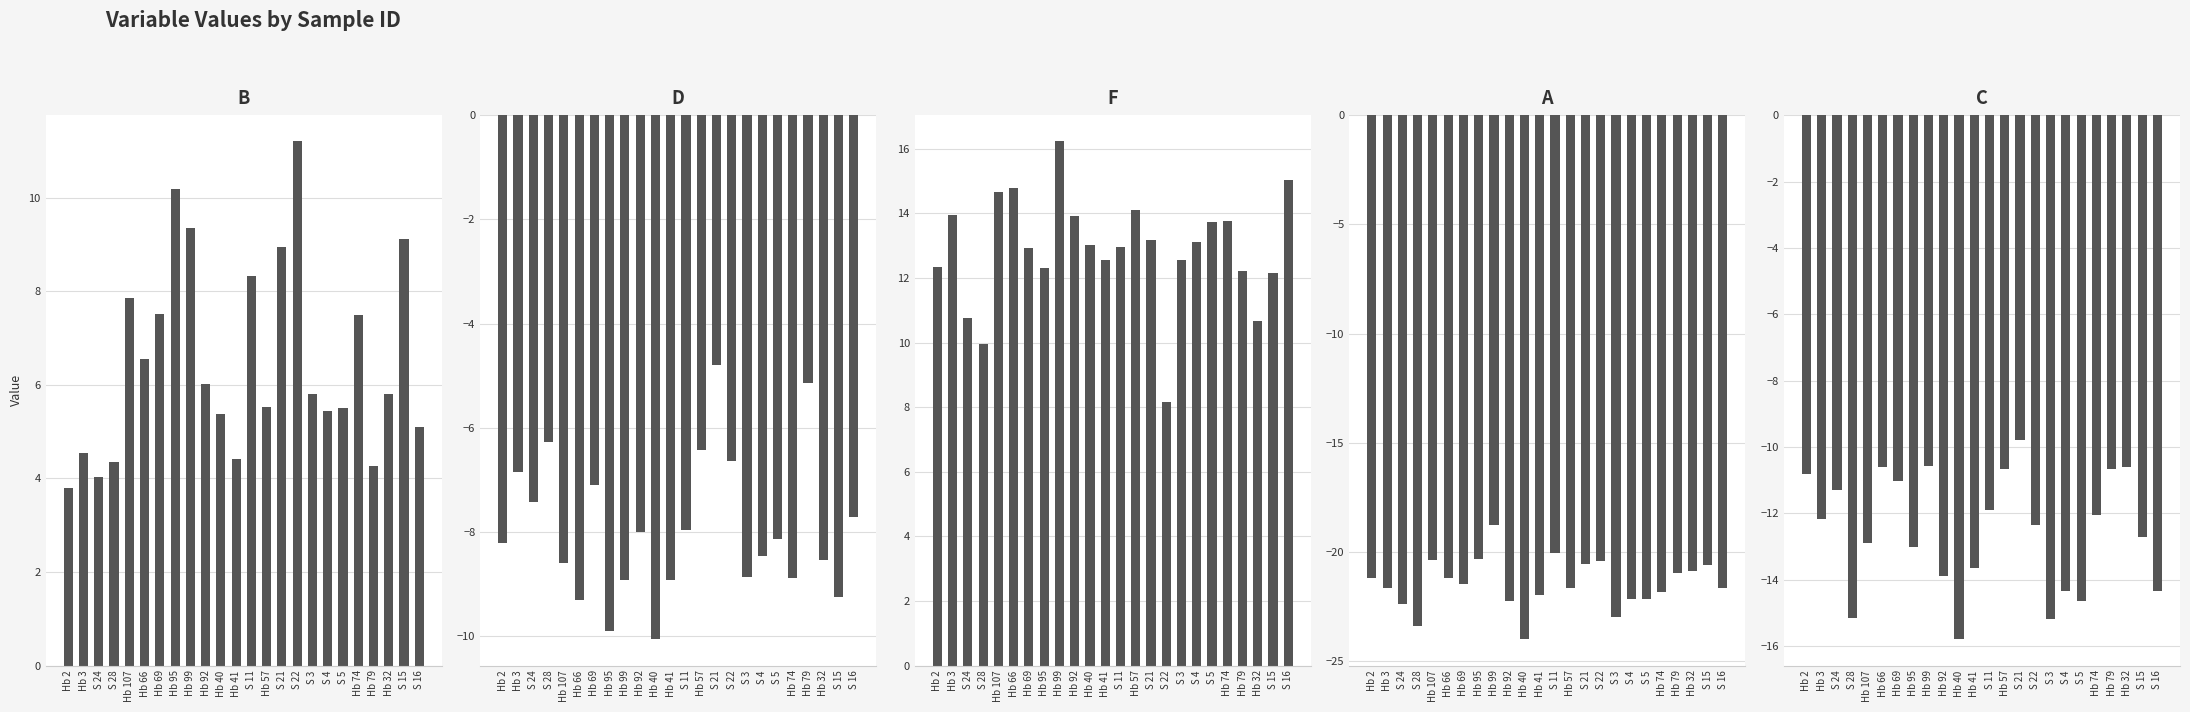

Reading left to right, extract all data points from this chart.

B: 3.8	4.5	4.0	4.3	7.9	6.6	7.5	10.2	9.3	6.0	5.4	4.4	8.3	5.5	8.9	11.2	5.8	5.4	5.5	7.5	4.3	5.8	9.1	5.1
D: -8.2	-6.8	-7.4	-6.3	-8.6	-9.3	-7.1	-9.9	-8.9	-8.0	-10.1	-8.9	-8.0	-6.4	-4.8	-6.6	-8.9	-8.5	-8.1	-8.9	-5.1	-8.5	-9.2	-7.7
F: 12.3	13.9	10.8	10.0	14.7	14.8	12.9	12.3	16.2	13.9	13.0	12.6	13.0	14.1	13.2	8.2	12.5	13.1	13.7	13.8	12.2	10.7	12.2	15.0
A: -21.2	-21.7	-22.4	-23.4	-20.4	-21.2	-21.5	-20.3	-18.8	-22.2	-24.0	-21.9	-20.1	-21.7	-20.6	-20.4	-23.0	-22.1	-22.2	-21.8	-20.9	-20.9	-20.6	-21.7
C: -10.8	-12.2	-11.3	-15.1	-12.9	-10.6	-11.0	-13.0	-10.6	-13.9	-15.8	-13.6	-11.9	-10.7	-9.8	-12.3	-15.2	-14.3	-14.7	-12.1	-10.7	-10.6	-12.7	-14.3